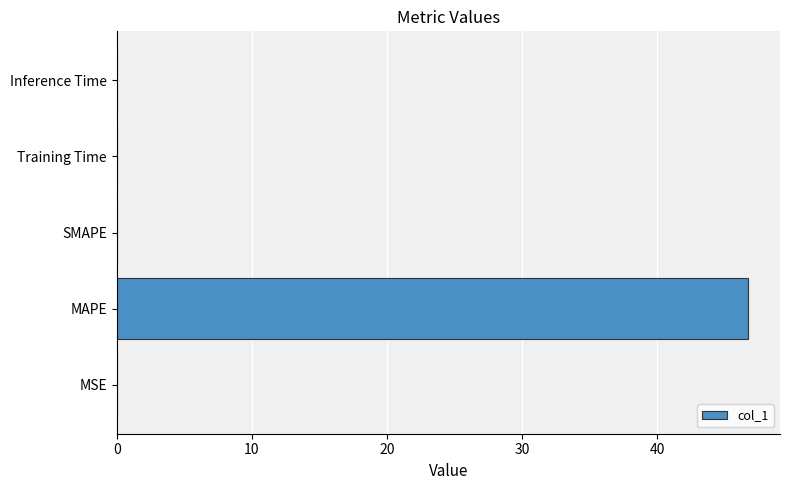

Is it true that the value at MSE is 0.0?

True